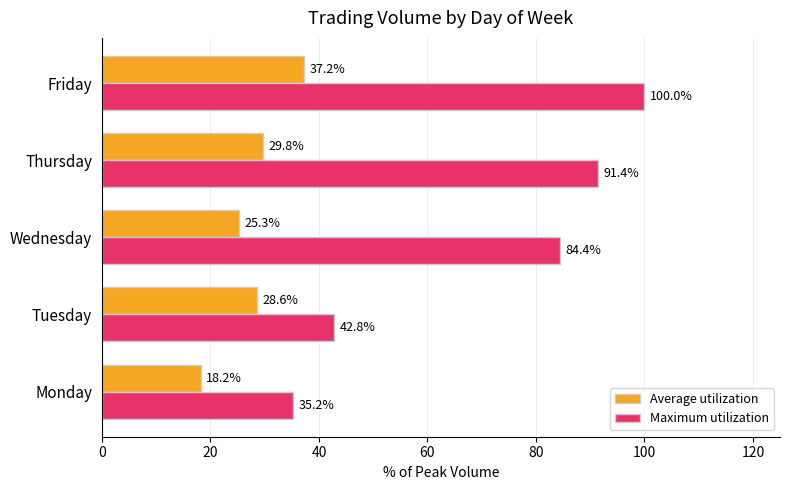

What is the difference between the highest and lowest values at Wednesday?

59.1